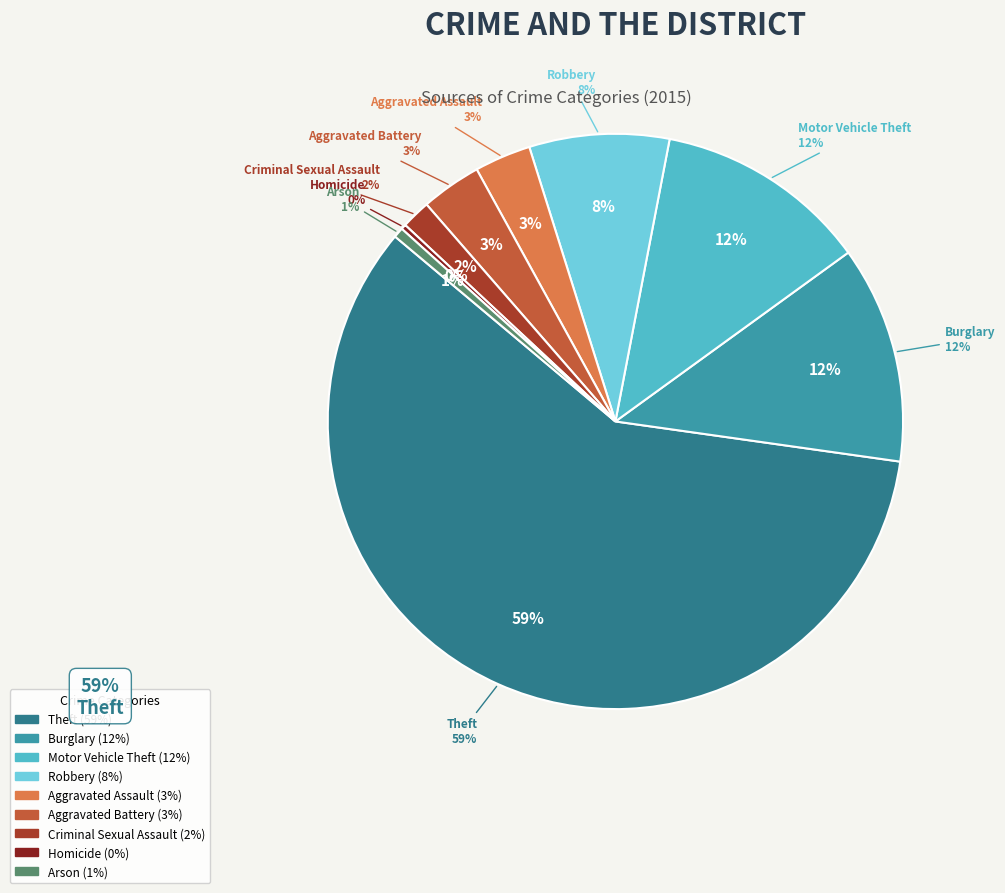

Is it true that Aggravated Assault is 3% of the pie?

True